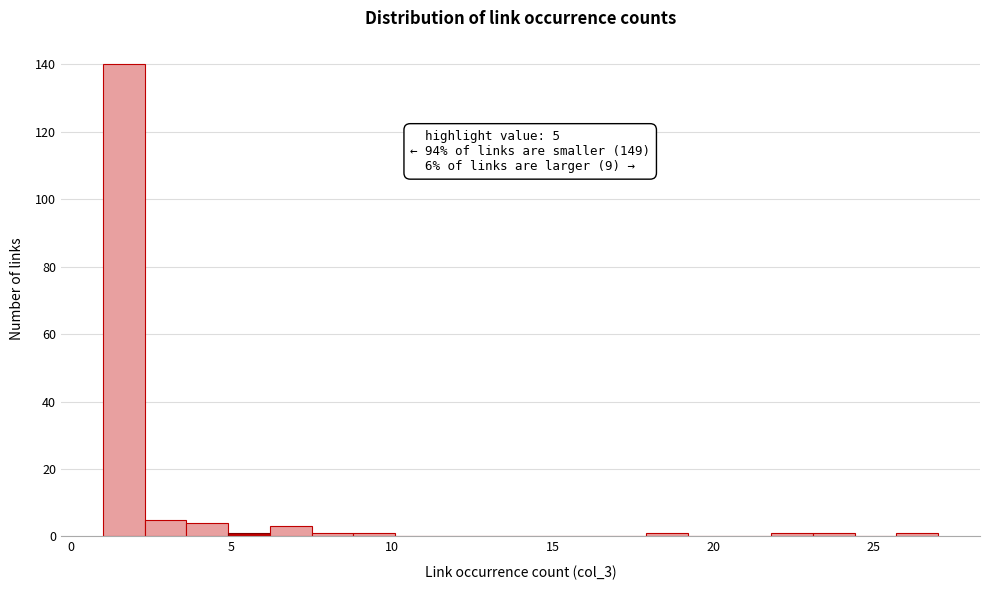

Read against the x-axis, roughly where is the centre of the tallest bar?

1.5